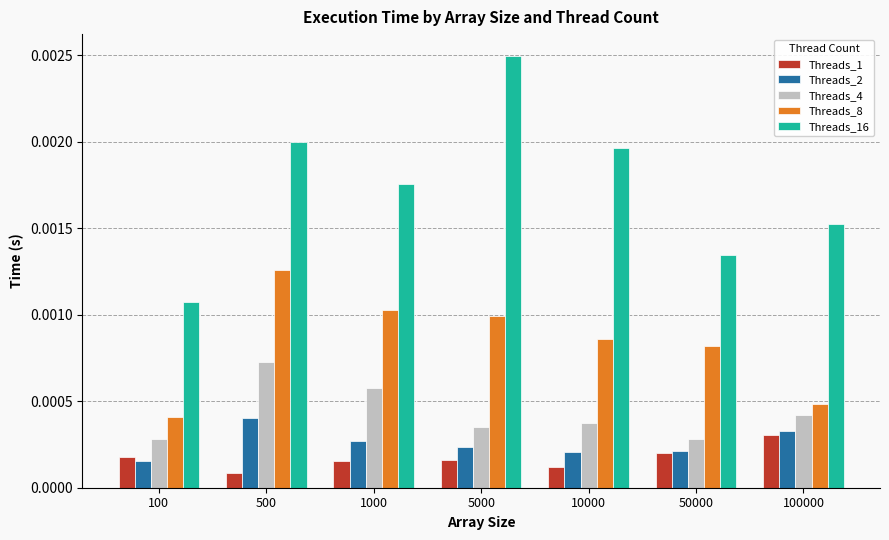

How many groups of bars are there?

7